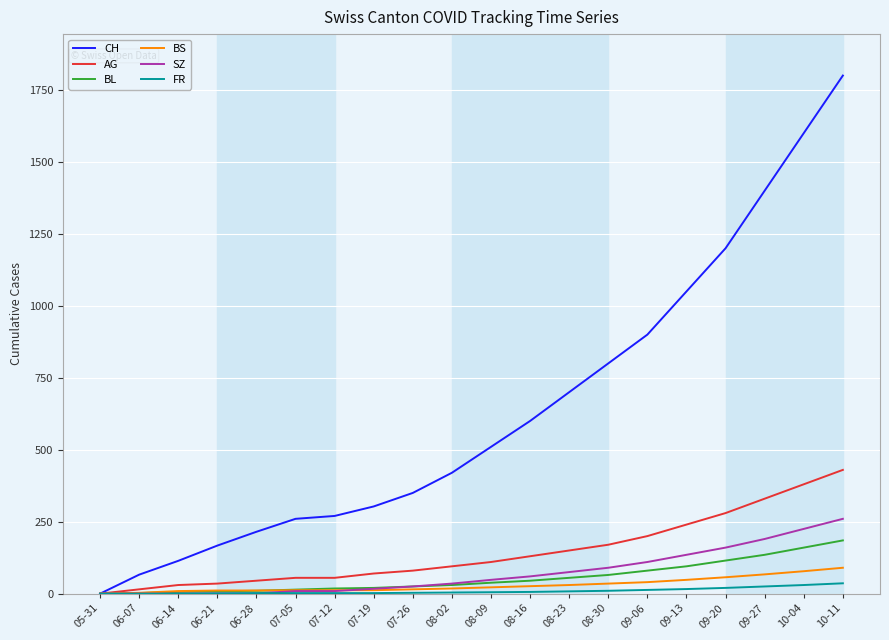

Which category has the highest value across all series?

10-11